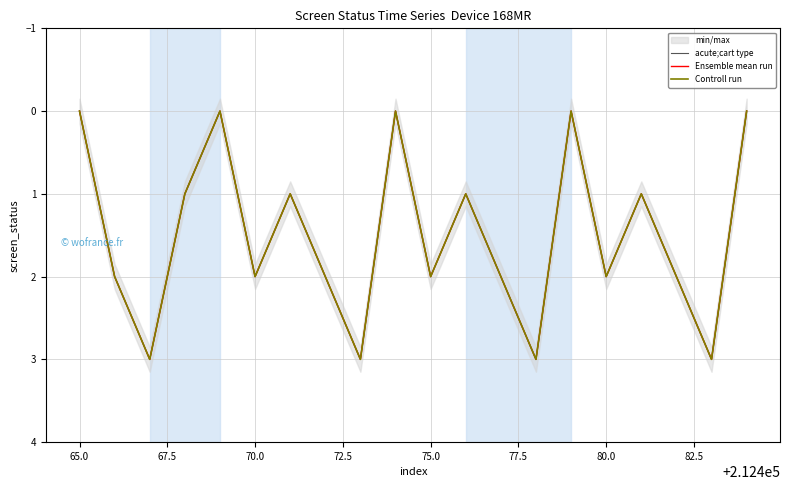

Does the chart have visible grid lines?

Yes